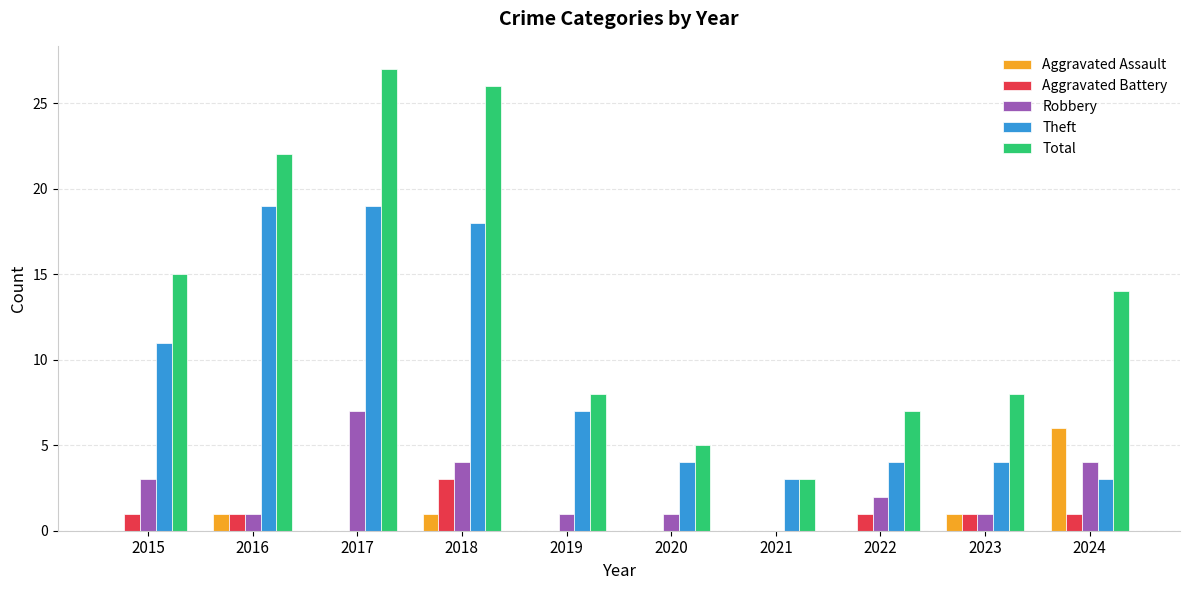

True or false: Aggravated Assault has a value of 1 at 2018.

True